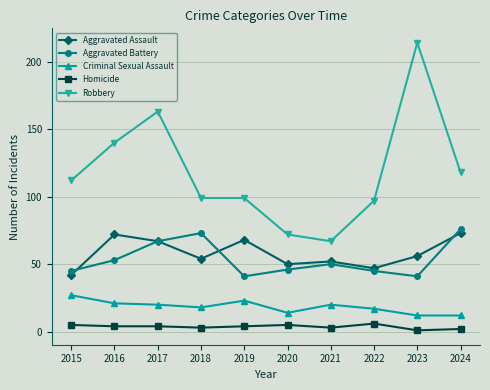

Reading right to left, extract all data points from this chart.

Aggravated Assault: 73	56	47	52	50	68	54	67	72	42
Aggravated Battery: 76	41	45	50	46	41	73	67	53	45
Criminal Sexual Assault: 12	12	17	20	14	23	18	20	21	27
Homicide: 2	1	6	3	5	4	3	4	4	5
Robbery: 118	214	97	67	72	99	99	163	140	112